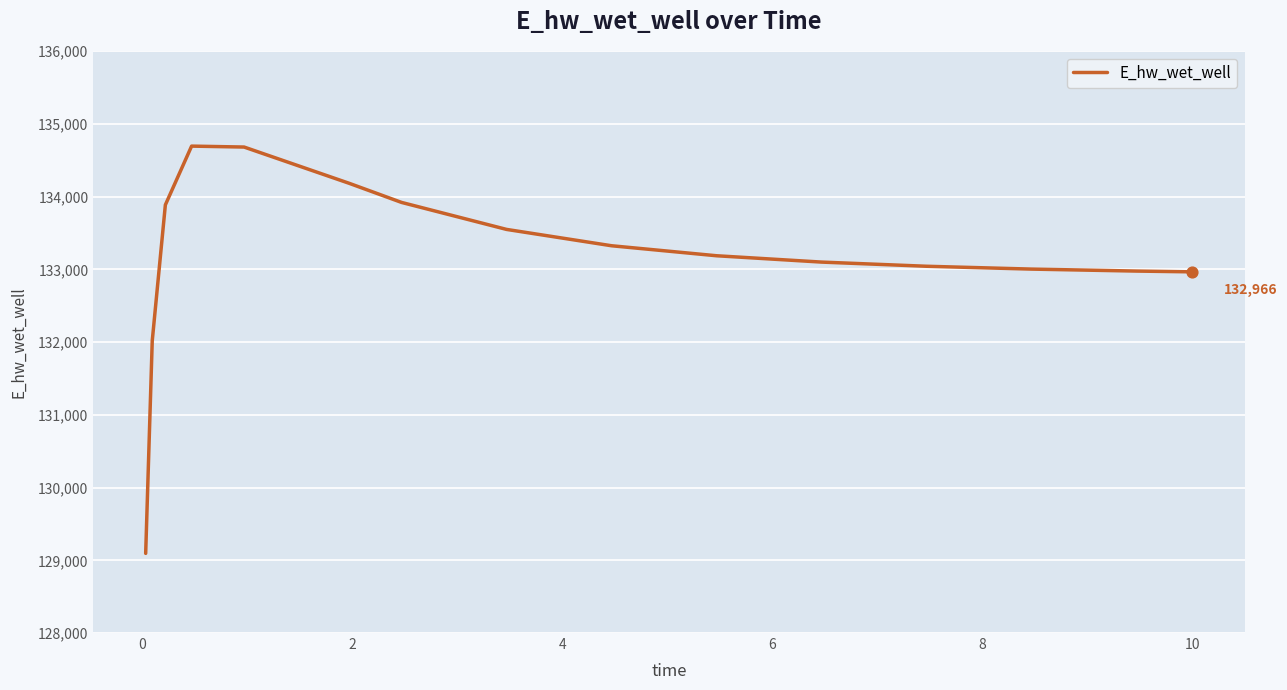

What is the difference between the maximum and minimum values?

5599.9